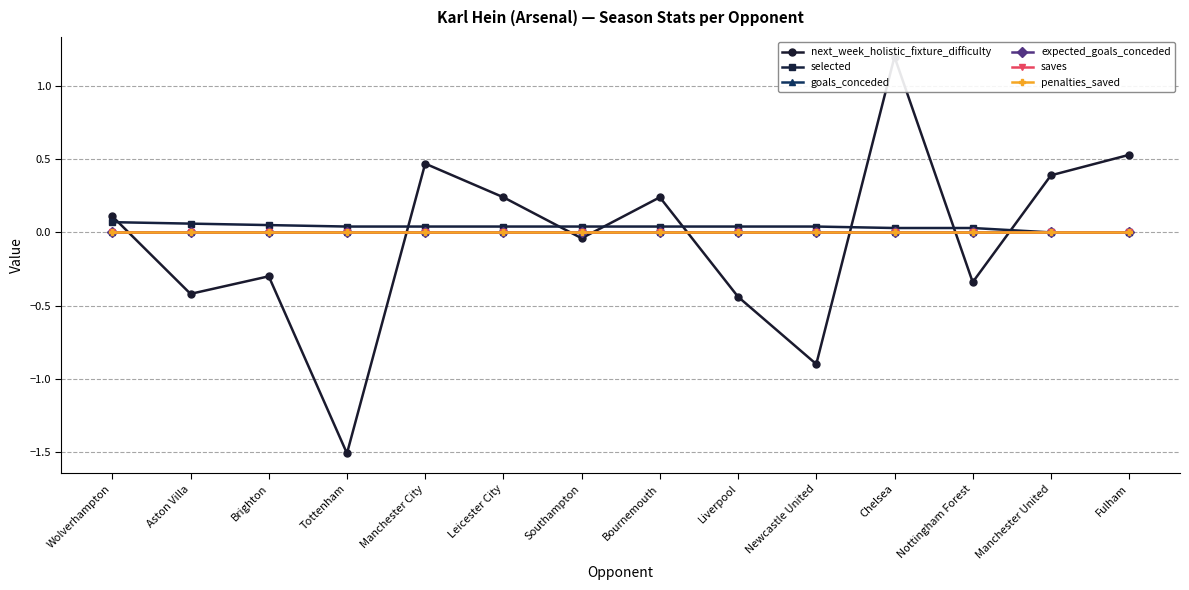

Reading right to left, what are all the values shown in this chart?

next_week_holistic_fixture_difficulty: Fulham=0.5	Manchester United=0.4	Nottingham Forest=-0.3	Chelsea=1.2	Newcastle United=-0.9	Liverpool=-0.4	Bournemouth=0.2	Southampton=-0.0	Leicester City=0.2	Manchester City=0.5	Tottenham=-1.5	Brighton=-0.3	Aston Villa=-0.4	Wolverhampton=0.1
selected: Fulham=0.0	Manchester United=0.0	Nottingham Forest=0.0	Chelsea=0.0	Newcastle United=0.0	Liverpool=0.0	Bournemouth=0.0	Southampton=0.0	Leicester City=0.0	Manchester City=0.0	Tottenham=0.0	Brighton=0.1	Aston Villa=0.1	Wolverhampton=0.1
goals_conceded: Fulham=0.0	Manchester United=0.0	Nottingham Forest=0.0	Chelsea=0.0	Newcastle United=0.0	Liverpool=0.0	Bournemouth=0.0	Southampton=0.0	Leicester City=0.0	Manchester City=0.0	Tottenham=0.0	Brighton=0.0	Aston Villa=0.0	Wolverhampton=0.0
expected_goals_conceded: Fulham=0.0	Manchester United=0.0	Nottingham Forest=0.0	Chelsea=0.0	Newcastle United=0.0	Liverpool=0.0	Bournemouth=0.0	Southampton=0.0	Leicester City=0.0	Manchester City=0.0	Tottenham=0.0	Brighton=0.0	Aston Villa=0.0	Wolverhampton=0.0
saves: Fulham=0.0	Manchester United=0.0	Nottingham Forest=0.0	Chelsea=0.0	Newcastle United=0.0	Liverpool=0.0	Bournemouth=0.0	Southampton=0.0	Leicester City=0.0	Manchester City=0.0	Tottenham=0.0	Brighton=0.0	Aston Villa=0.0	Wolverhampton=0.0
penalties_saved: Fulham=0.0	Manchester United=0.0	Nottingham Forest=0.0	Chelsea=0.0	Newcastle United=0.0	Liverpool=0.0	Bournemouth=0.0	Southampton=0.0	Leicester City=0.0	Manchester City=0.0	Tottenham=0.0	Brighton=0.0	Aston Villa=0.0	Wolverhampton=0.0